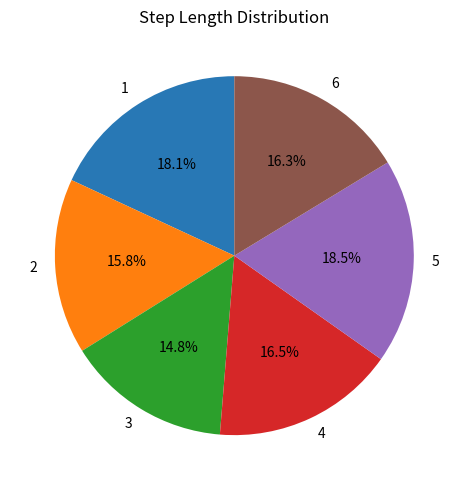

What percentage is NOT represented by 1?

81.9%